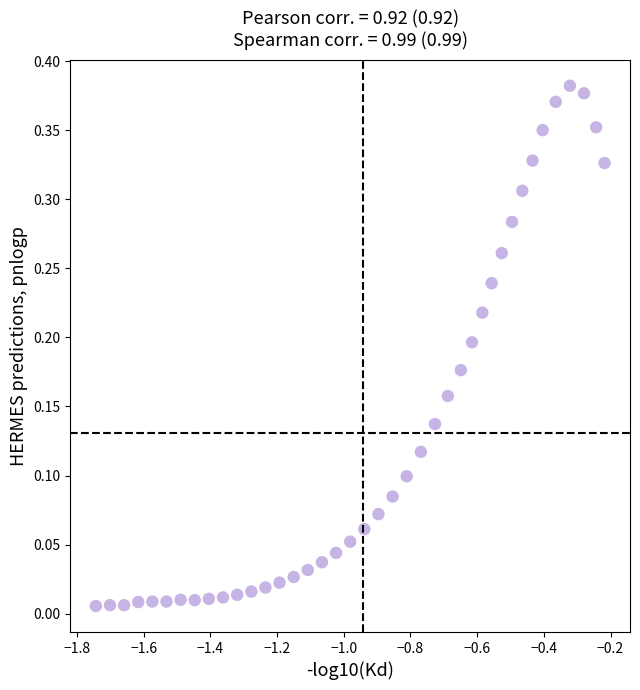

What is the range of X values (max minus min)?

1.5